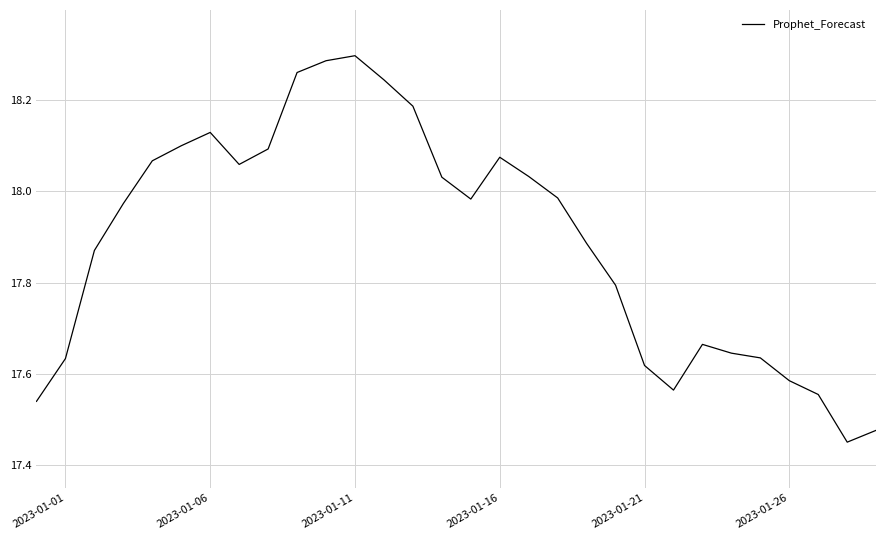

What is the difference between the maximum and minimum values?

0.8